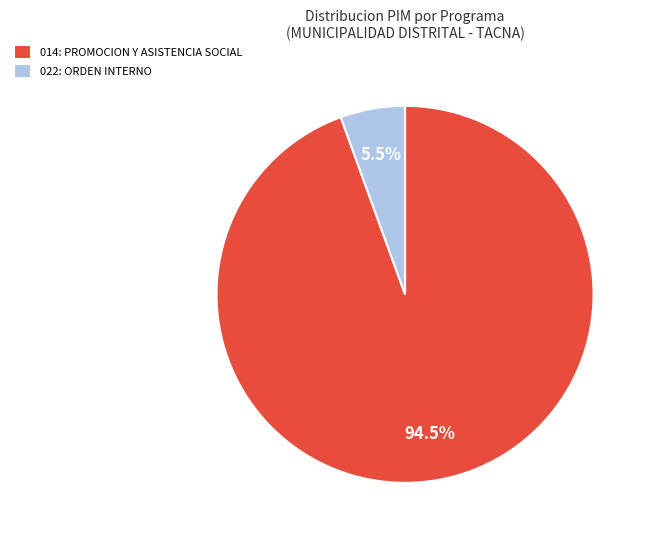

Count the number of slices in the pie.

2